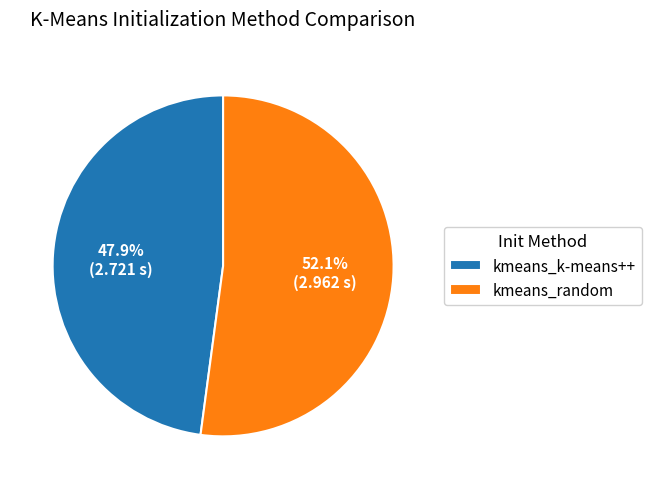

How many slices are in this pie chart?

2